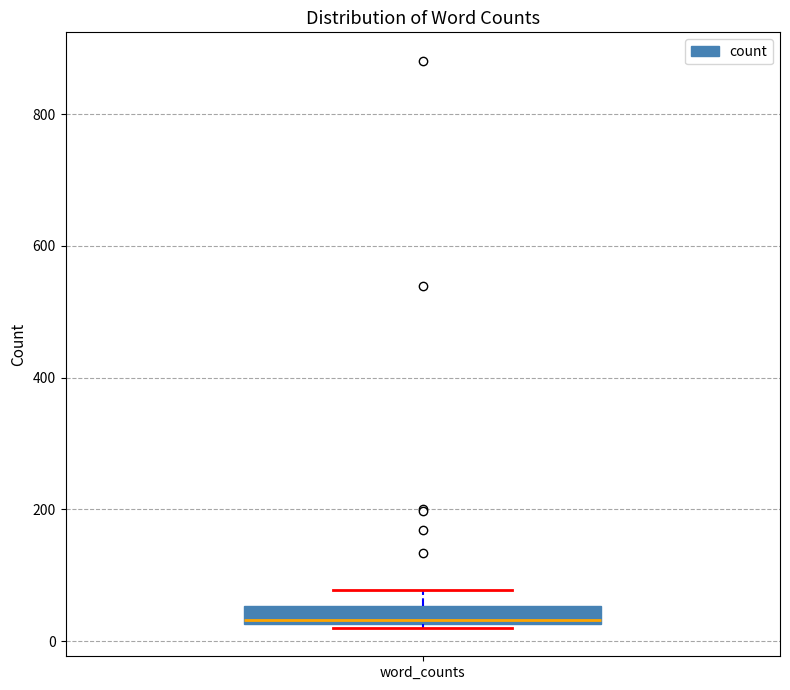

Where does the median line of the box for word_counts sit on the y-axis? The values are not printed on the chart, so give them approximately, as read against the axis.

40